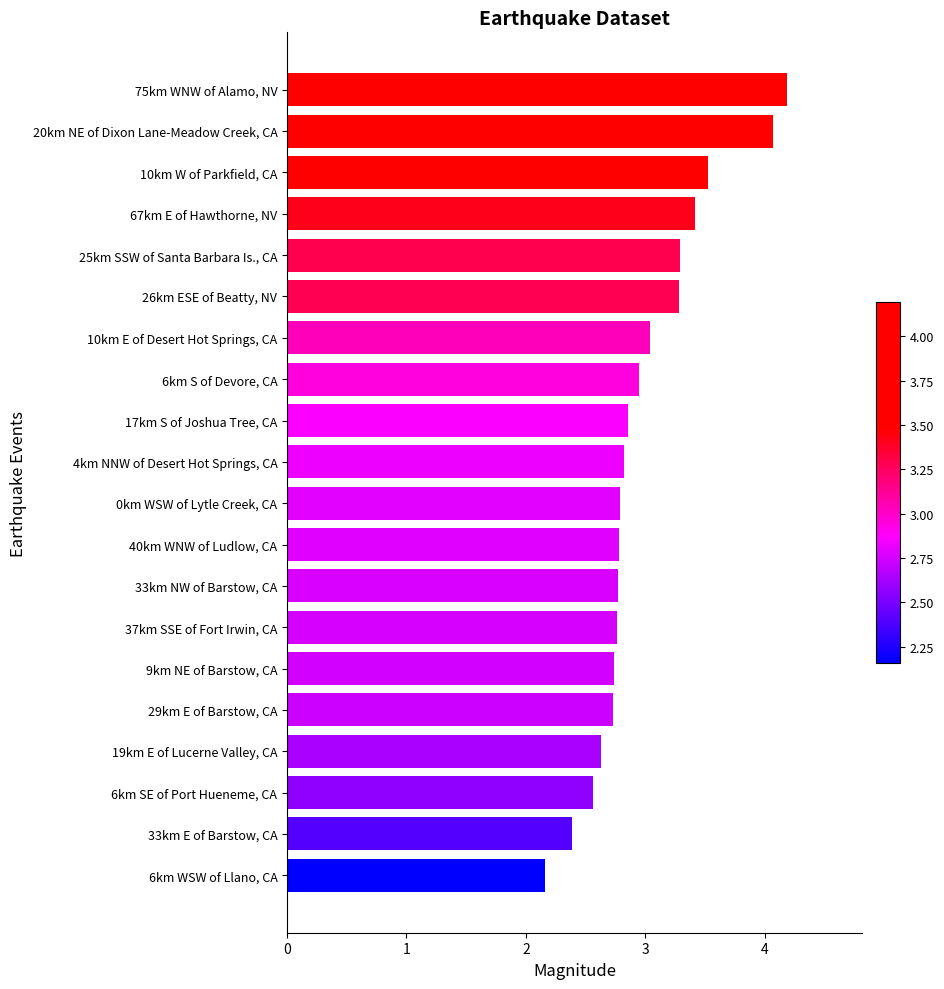

Rank the categories by value from highest to lowest.

75km WNW of Alamo, NV, 20km NE of Dixon Lane-Meadow Creek, CA, 10km W of Parkfield, CA, 67km E of Hawthorne, NV, 25km SSW of Santa Barbara Is., CA, 26km ESE of Beatty, NV, 10km E of Desert Hot Springs, CA, 6km S of Devore, CA, 17km S of Joshua Tree, CA, 4km NNW of Desert Hot Springs, CA, 0km WSW of Lytle Creek, CA, 40km WNW of Ludlow, CA, 33km NW of Barstow, CA, 37km SSE of Fort Irwin, CA, 9km NE of Barstow, CA, 29km E of Barstow, CA, 19km E of Lucerne Valley, CA, 6km SE of Port Hueneme, CA, 33km E of Barstow, CA, 6km WSW of Llano, CA